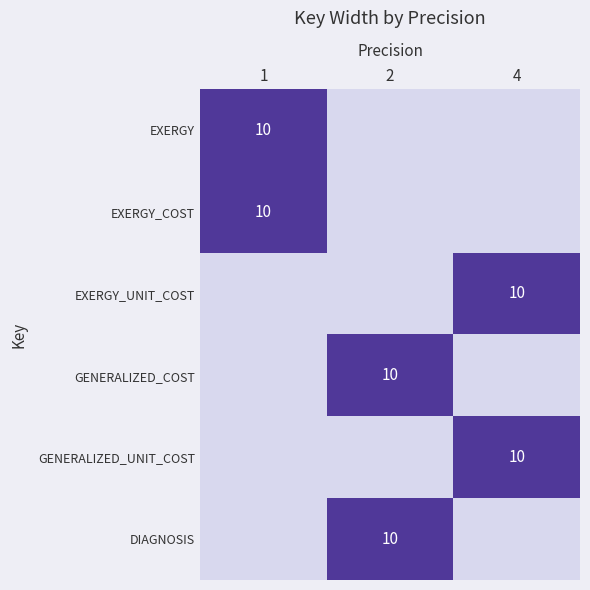

True or false: EXERGY_COST has a value of 3 at 1.

False